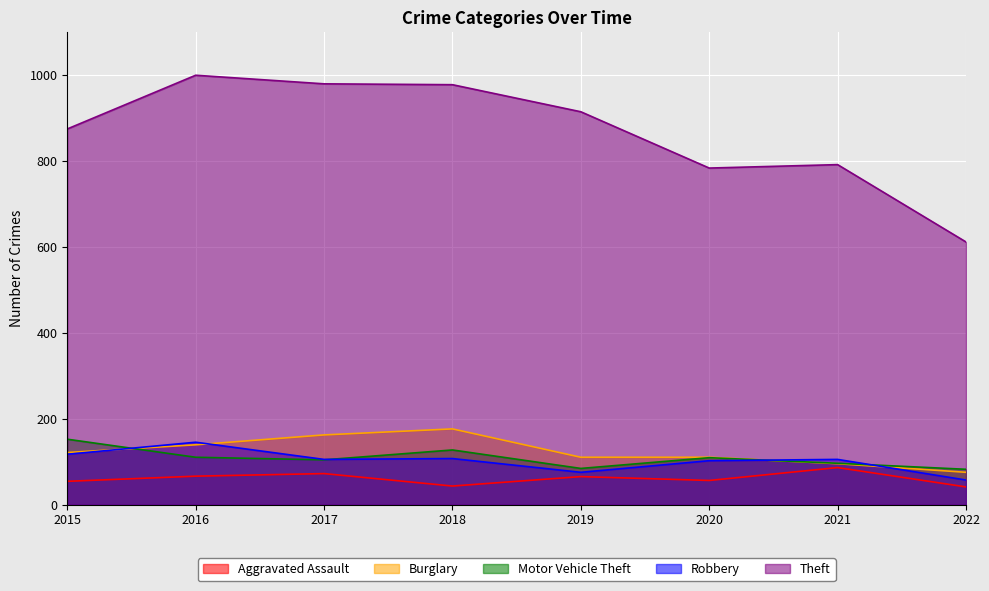

At which label is Motor Vehicle Theft closest to 117?

2016